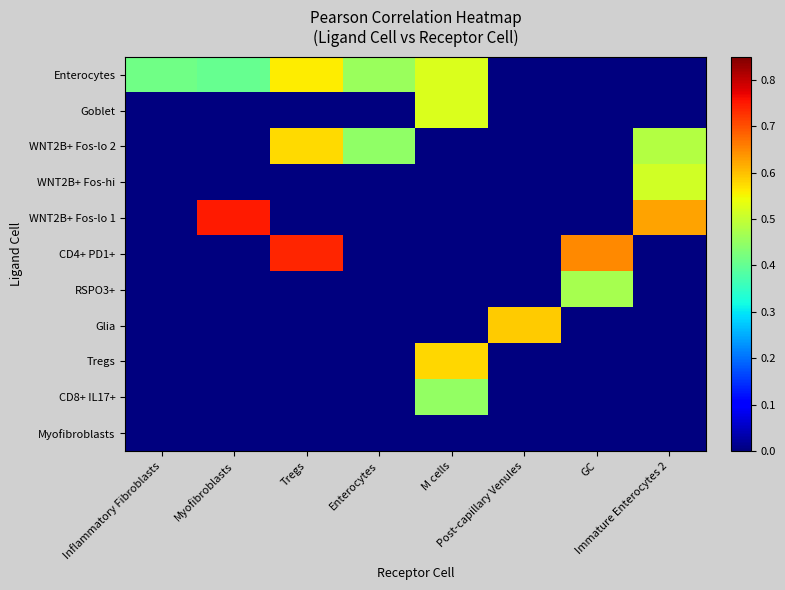

What is the spread (max minus min) of values at GC?

0.7